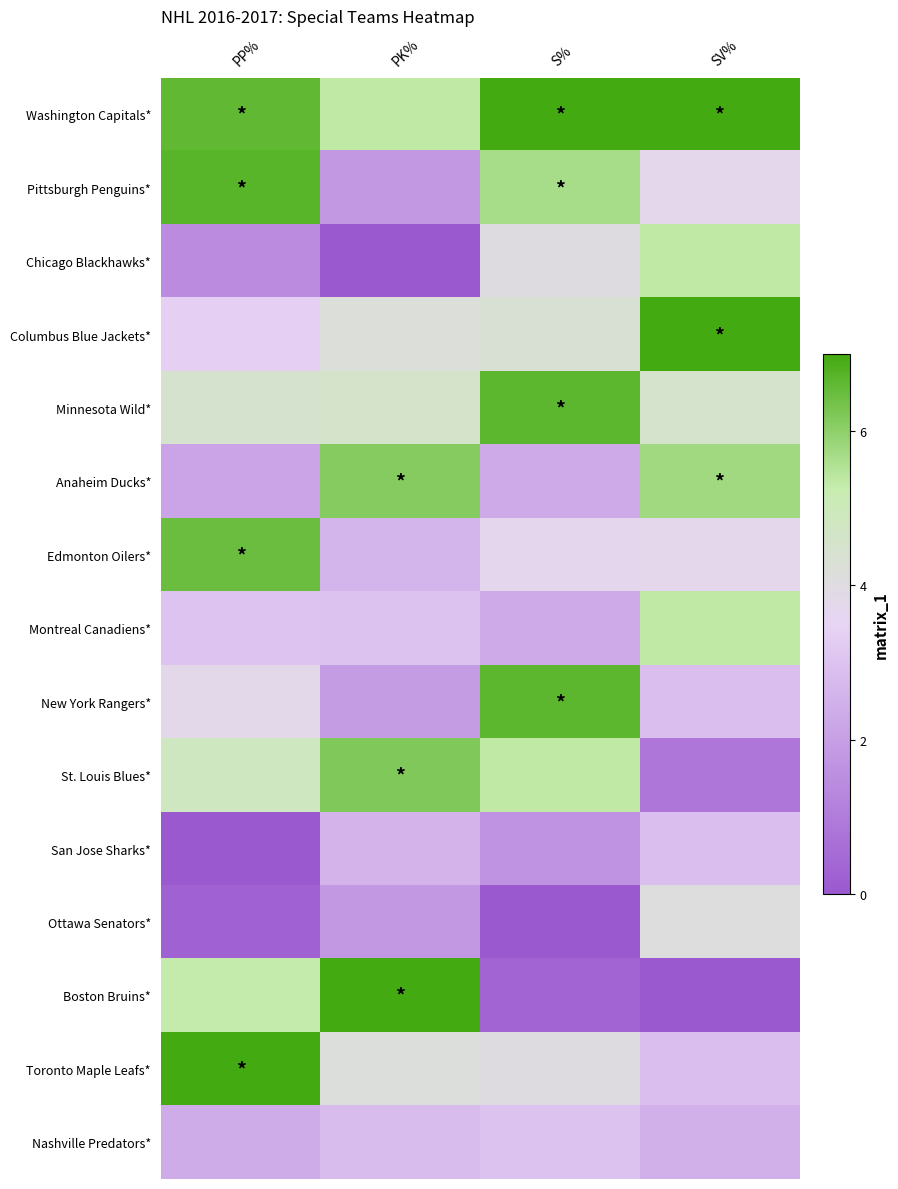

What is the difference between the highest and lowest values at SV%?

7.0